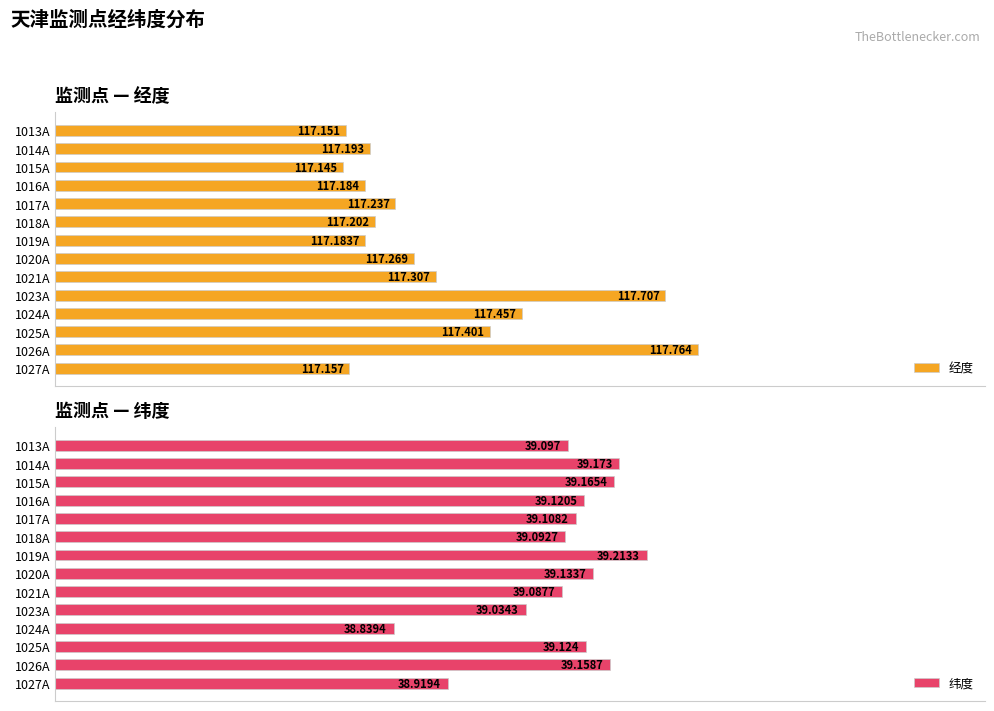

At which label is 纬度 closest to 39?

1023A